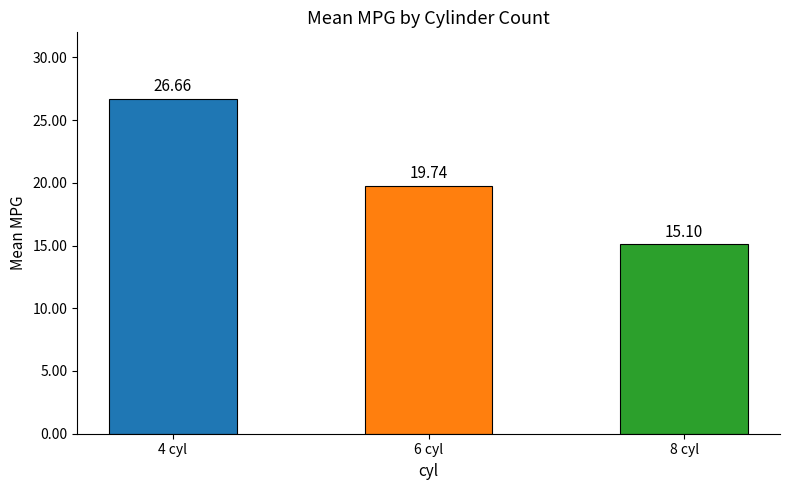

What is the sum of the values at 4 cyl and 8 cyl?

41.8